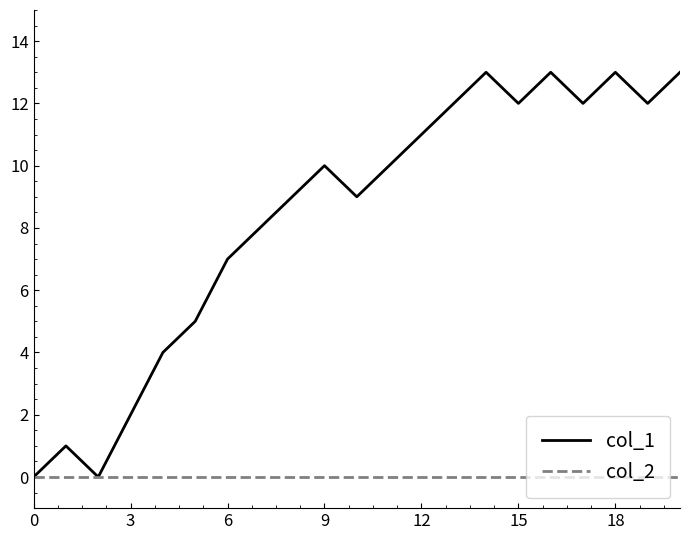

Rank the series by their maximum value, from highest to lowest.

col_1, col_2